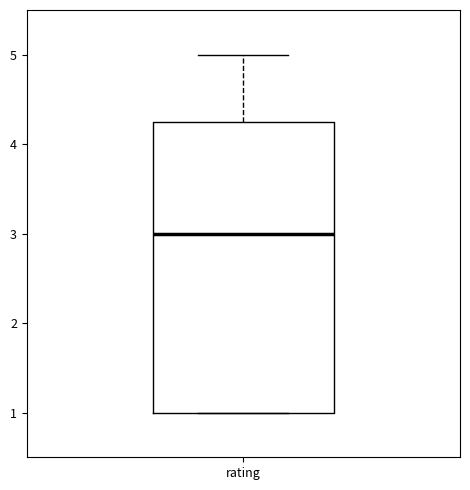

Read this box plot against the y-axis: the position of the median line, the range covered by the box, and the ends of both whiskers. The values are not printed on the chart, so give them approximately, as read against the axis.

median 3.0, box 1.0 to 4.3, whiskers 1.0 to 5.0